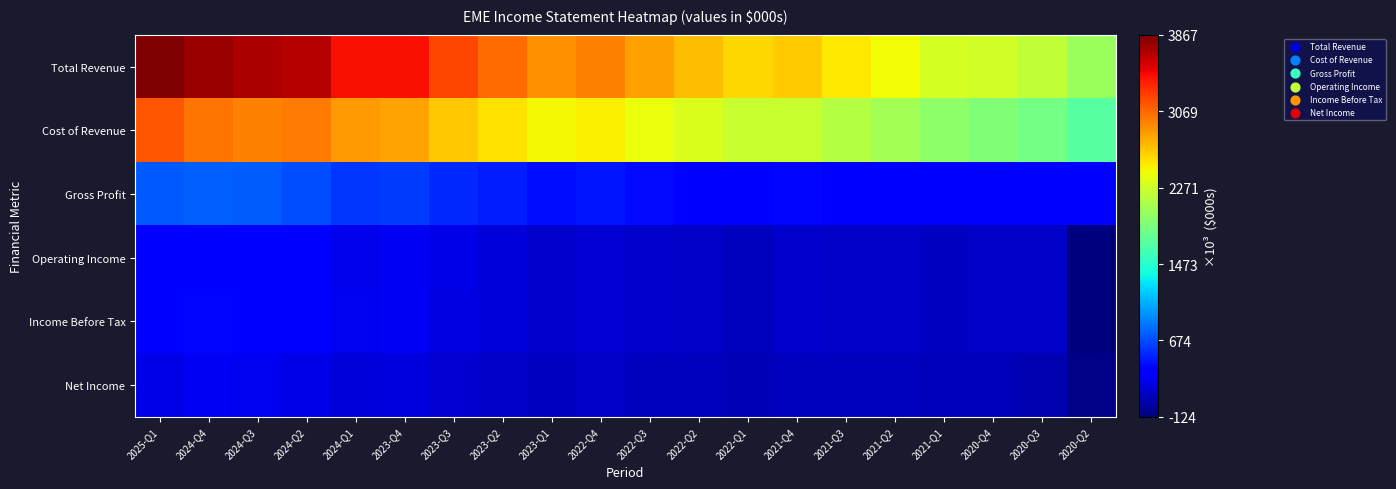

Which has a higher value, 2022-Q1 or 2024-Q4?

2024-Q4